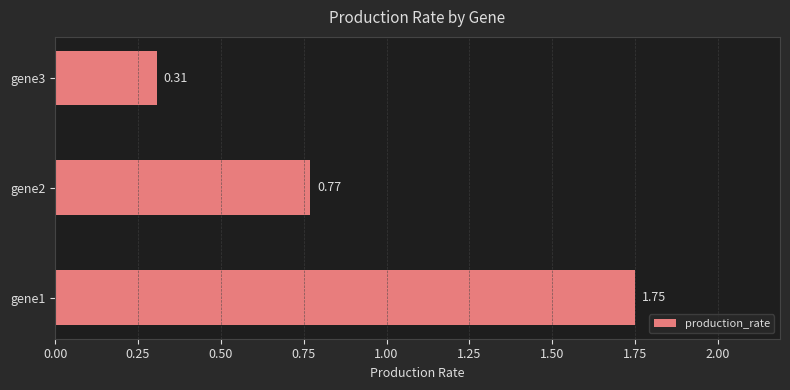

List the labels in order of value, largest first.

gene1, gene2, gene3